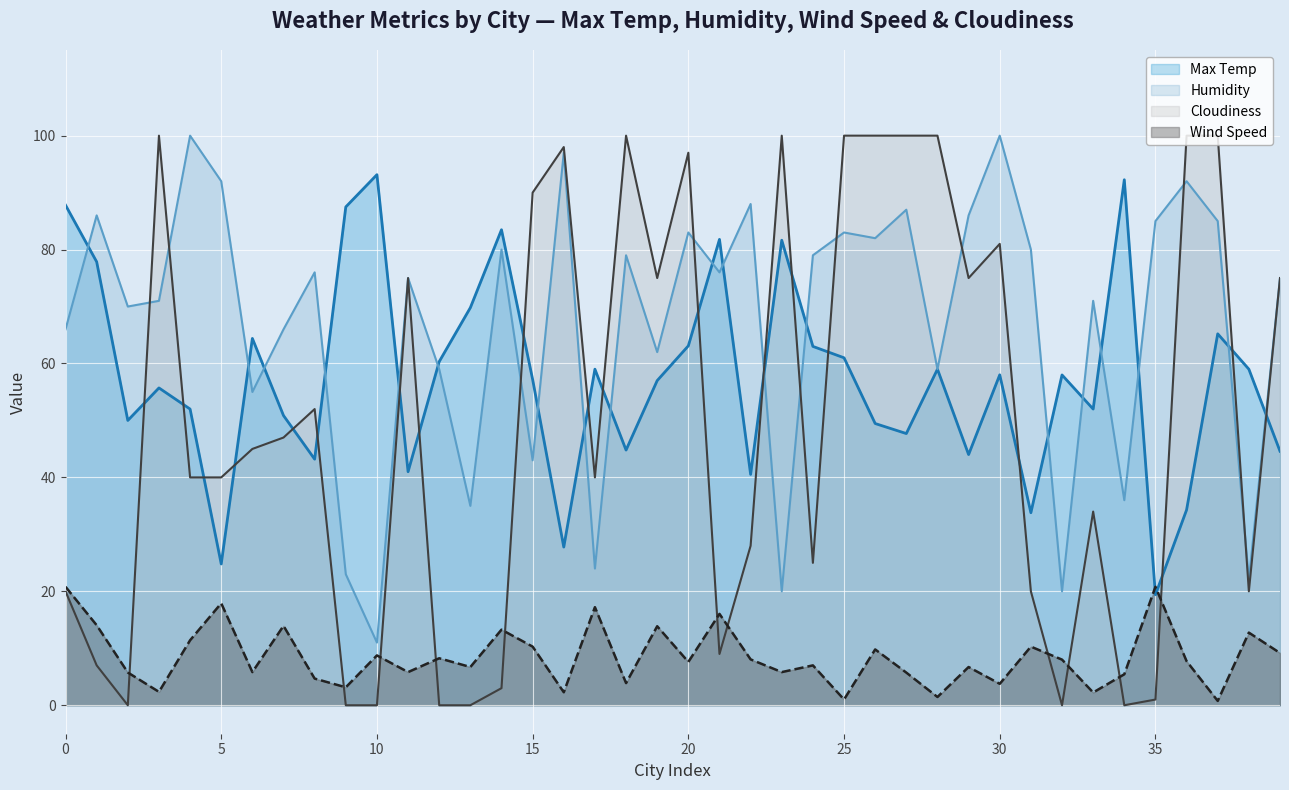

True or false: Wind Speed and Humidity cross at least once.

False